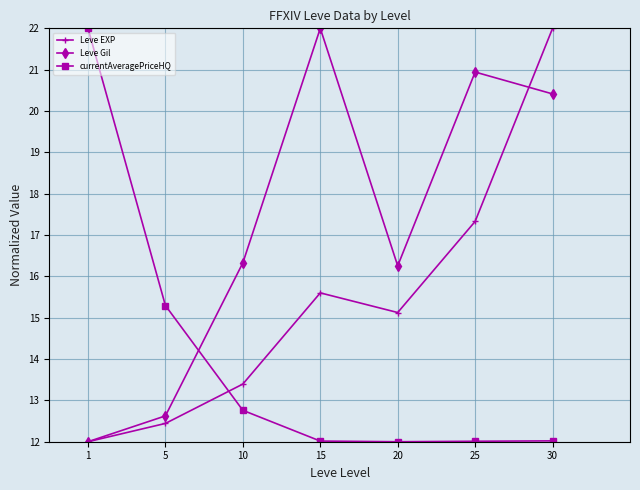

Between 5 and 10, which series saw the biggest shift?

Leve Gil